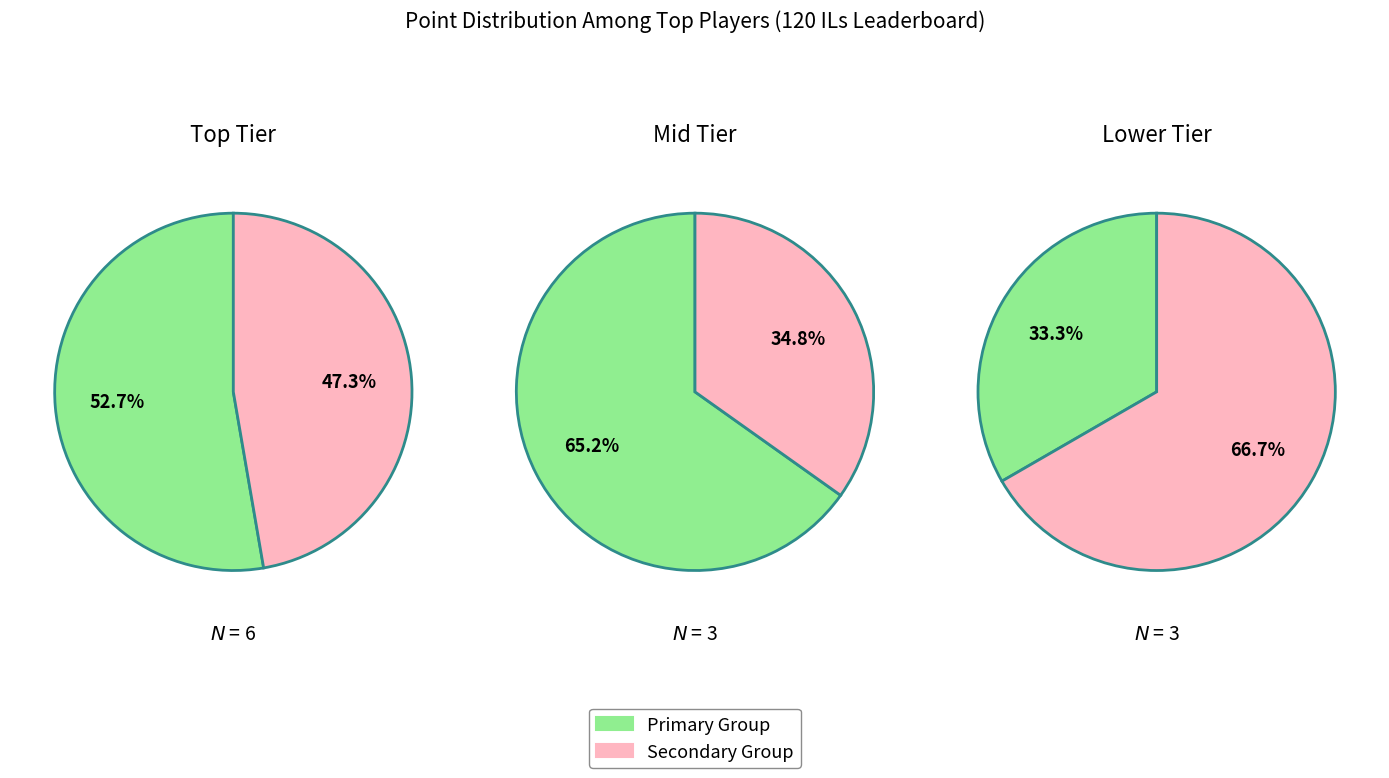

Does 3 account for over 50% of the chart?

No